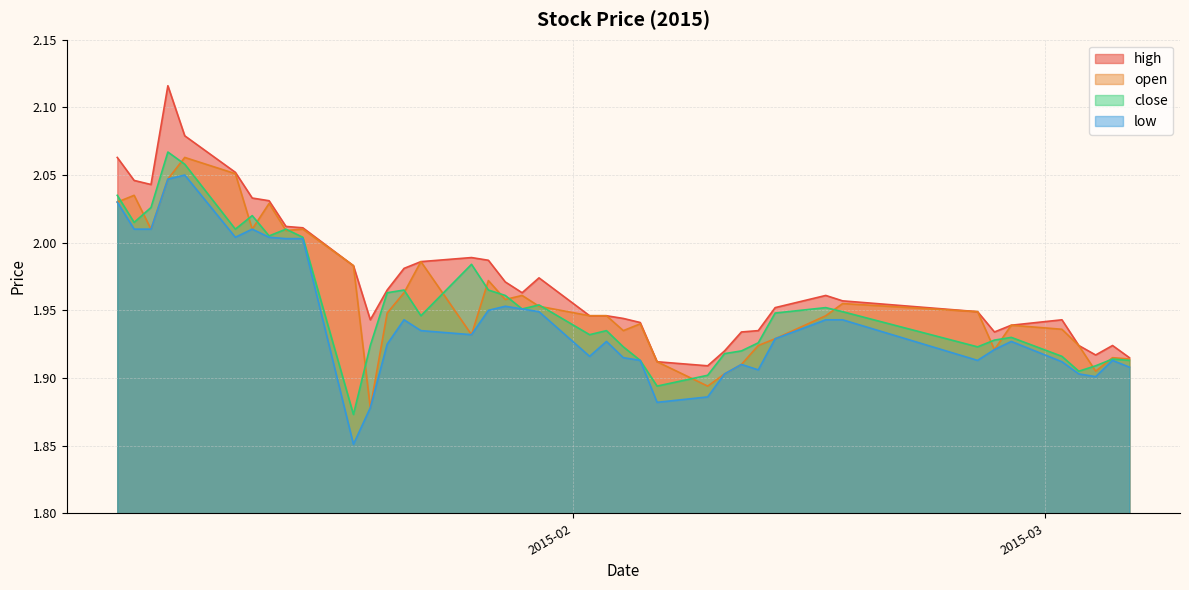

How many interior local valleys does the close series have?

10